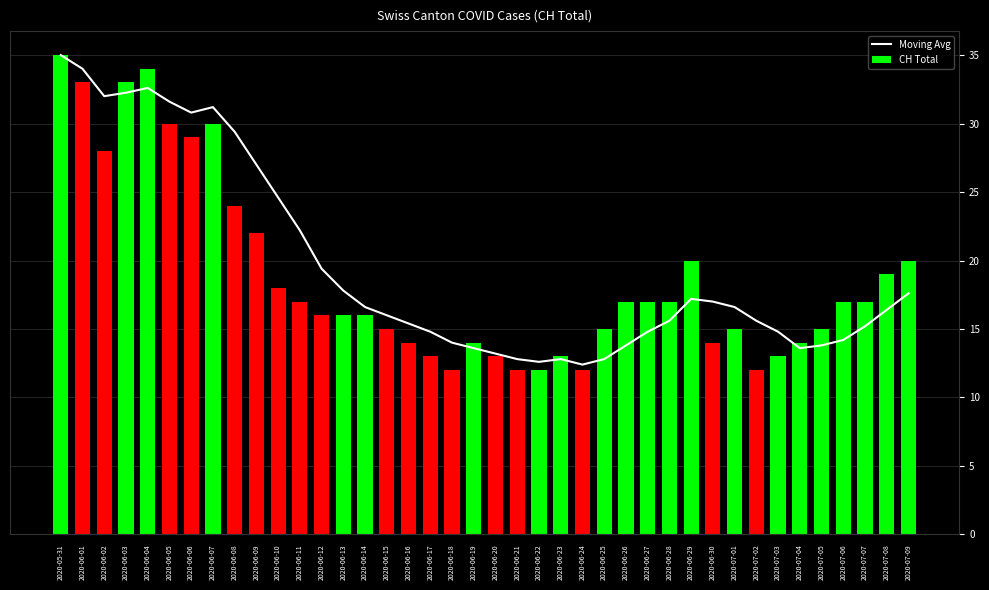

What is the sum of all CH Total values?

753